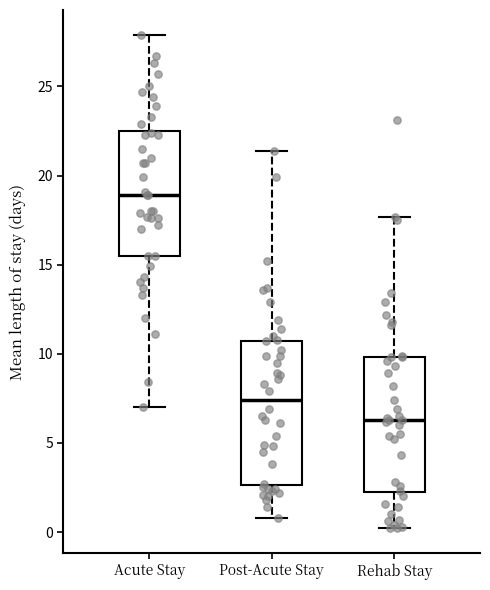

Where is the upper edge of the box for Post-Acute Stay on the y-axis? The values are not printed on the chart, so give them approximately, as read against the axis.

10.5